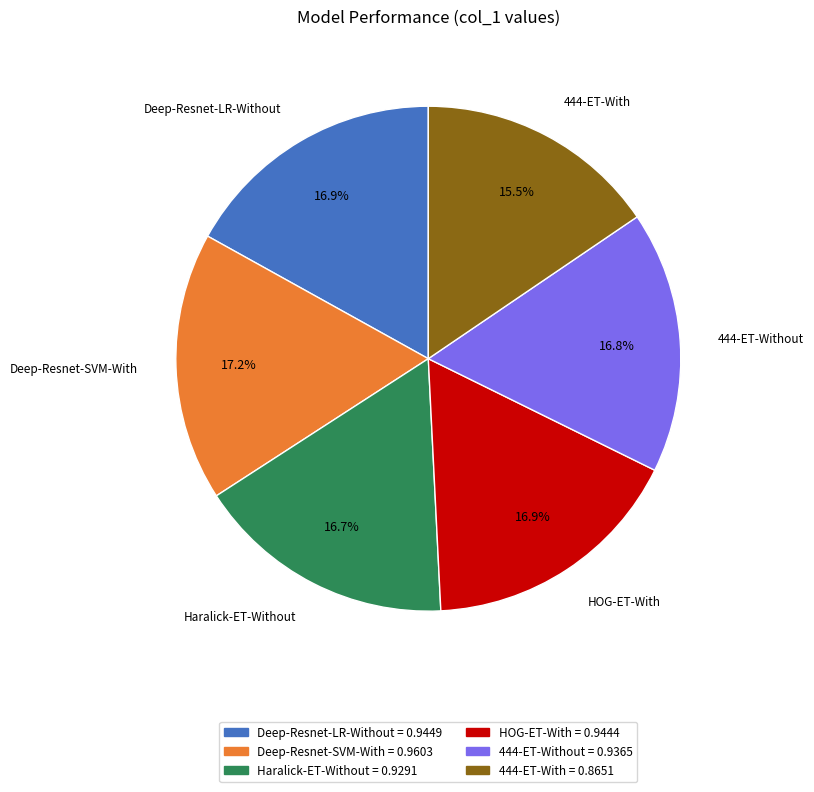

Which has a higher value, 444-ET-With = 0.8651 or Deep-Resnet-LR-Without = 0.9449?

Deep-Resnet-LR-Without = 0.9449